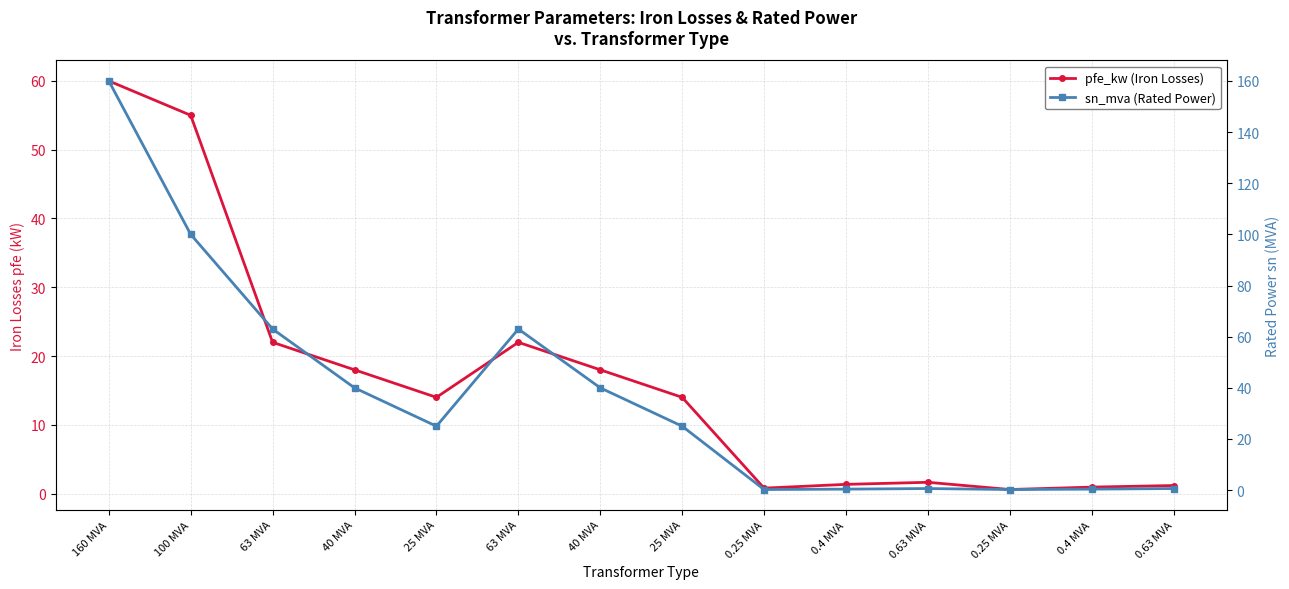

What is the approximate value of pfe_kw (Iron Losses) at 63 MVA?

22.0